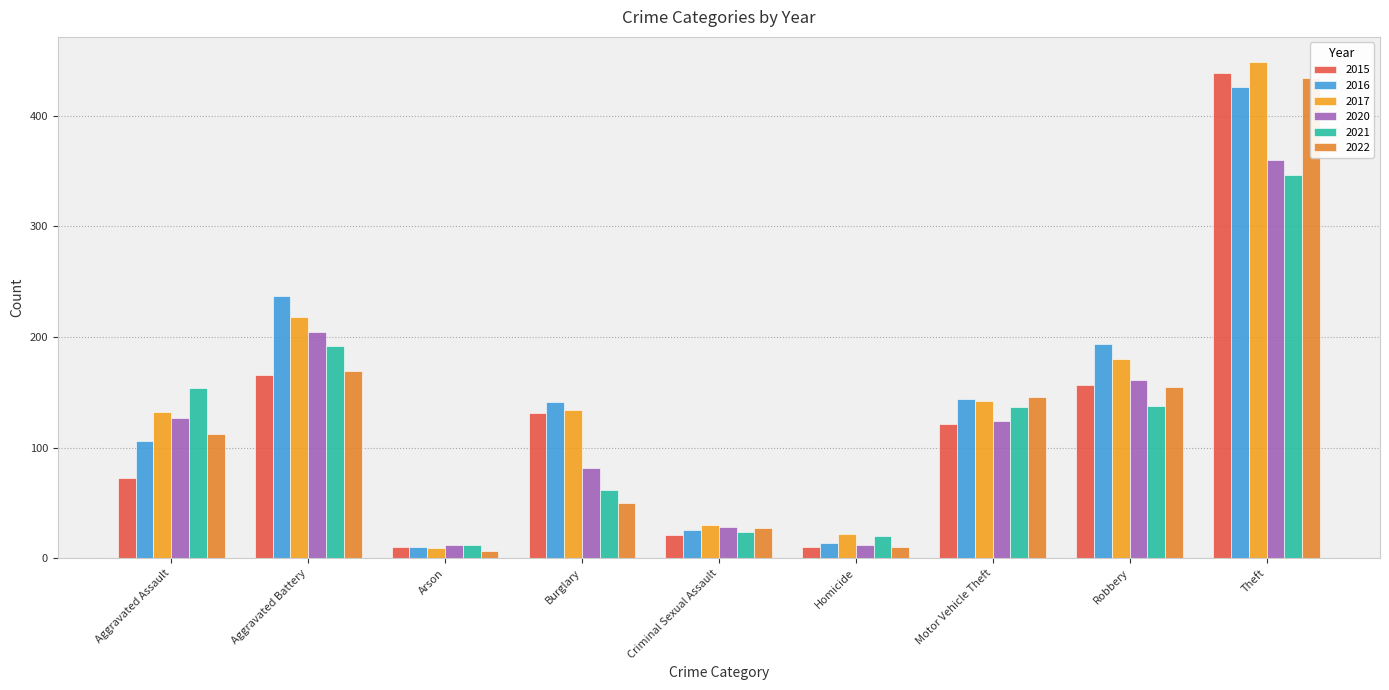

Which series has the widest spread of values?

2017